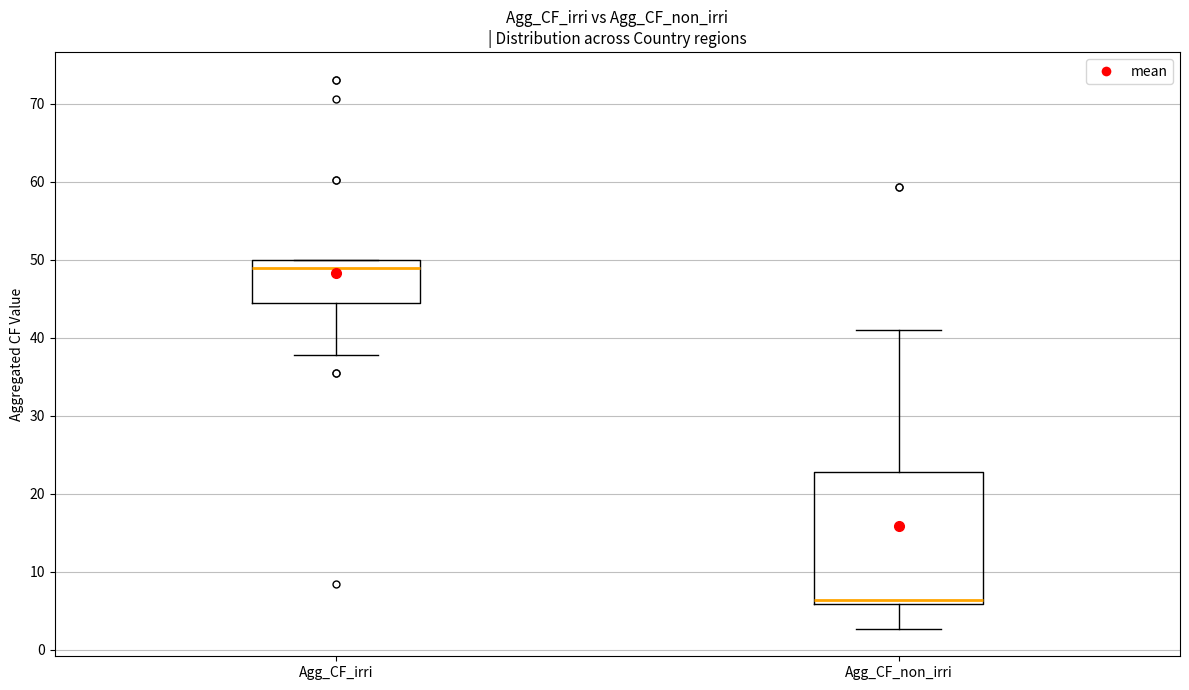

Which box has the lowest median line?

Agg_CF_non_irri